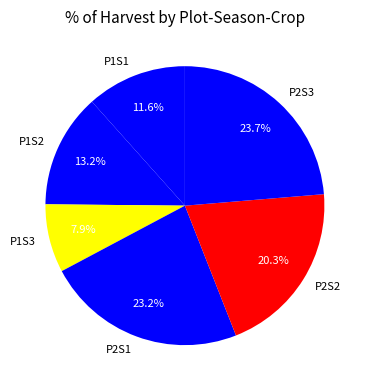

Is P1S2 the majority of the pie?

No